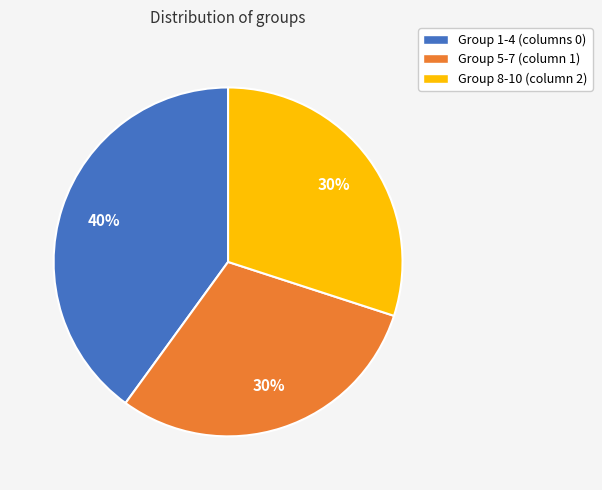

To the nearest percent, what is the average slice percentage?

33%